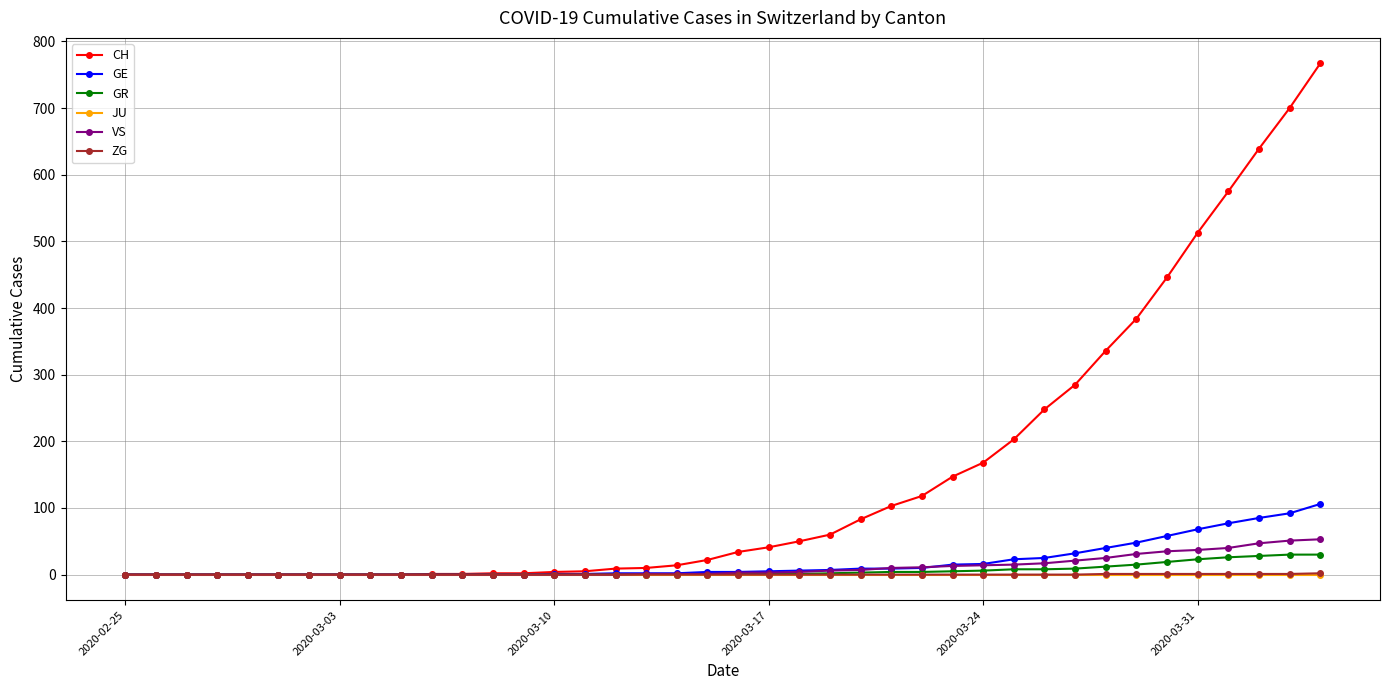

What is the maximum value shown in the chart?

767